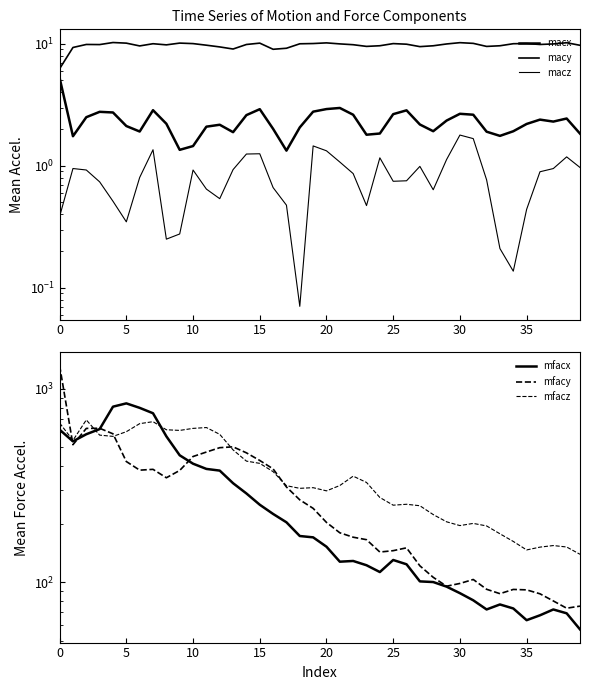

What is the label of the 14th point from the right?

26